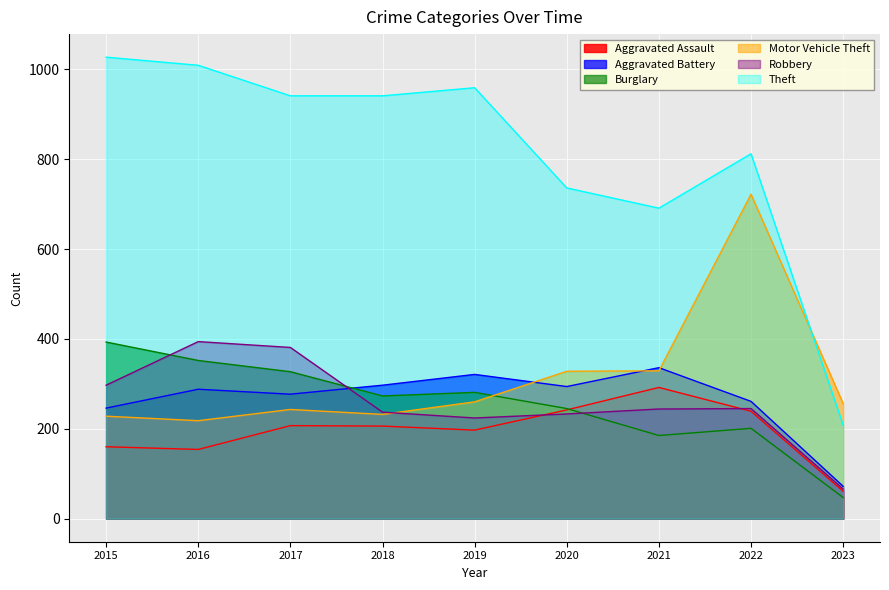

Reading left to right, what are all the values shown in this chart?

Aggravated Assault: 160	154	207	206	197	242	292	239	61
Aggravated Battery: 246	288	277	297	321	294	336	261	72
Burglary: 393	352	327	273	281	245	185	201	47
Motor Vehicle Theft: 228	218	243	232	260	328	329	722	256
Robbery: 297	394	381	237	224	233	244	245	66
Theft: 1027	1009	941	941	959	736	691	812	208